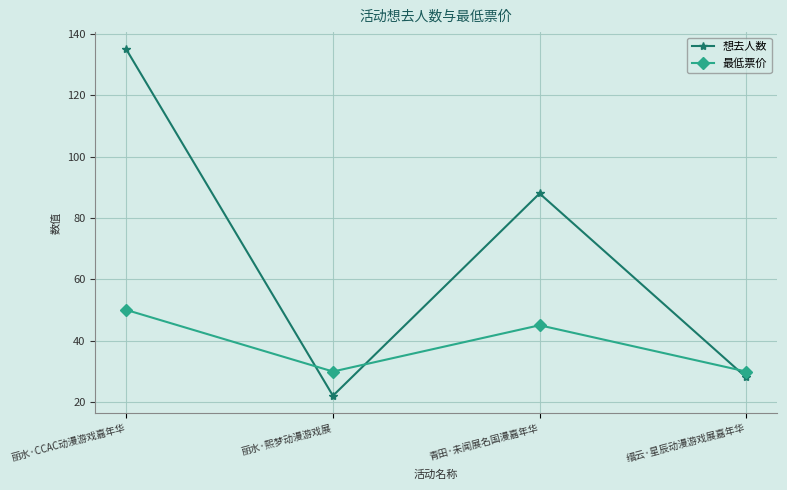

Reading left to right, extract all data points from this chart.

想去人数: 丽水·CCAC动漫游戏嘉年华=135.0	丽水·熙梦动漫游戏展=22.0	青田·未闻展名国漫嘉年华=88.0	缙云·星辰动漫游戏展嘉年华=28.0
最低票价: 丽水·CCAC动漫游戏嘉年华=50.0	丽水·熙梦动漫游戏展=29.9	青田·未闻展名国漫嘉年华=45.0	缙云·星辰动漫游戏展嘉年华=29.9